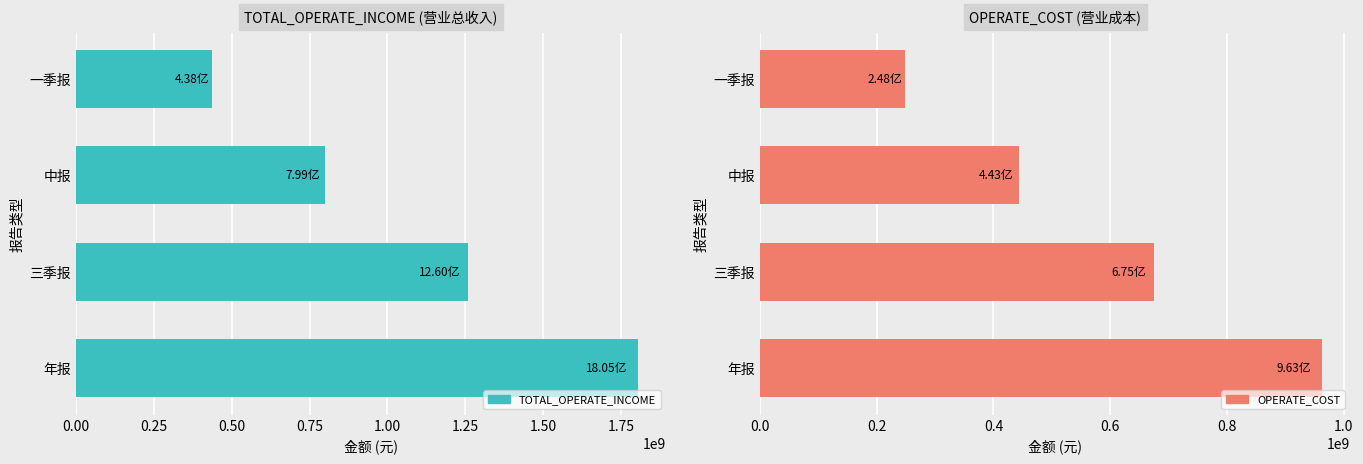

What is the difference between the maximum and second lowest values in the TOTAL_OPERATE_INCOME series?

1006517223.5